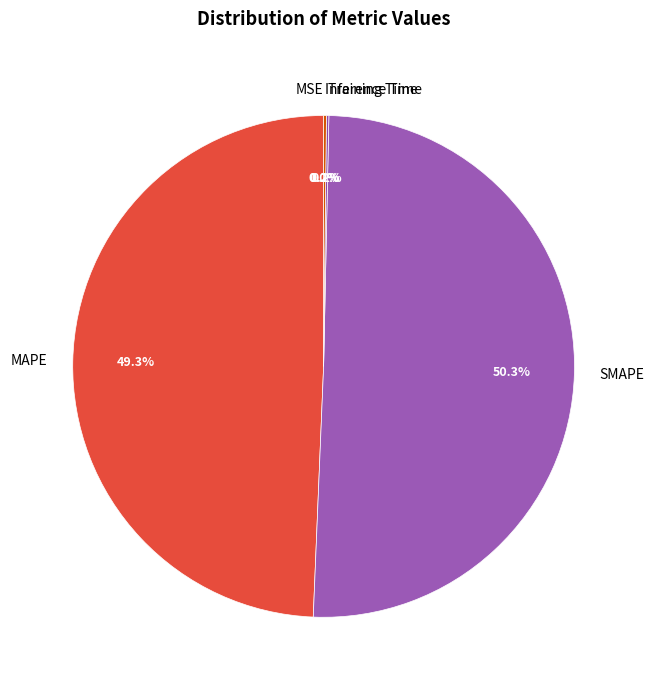

True or false: SMAPE accounts for 39% of the total.

False